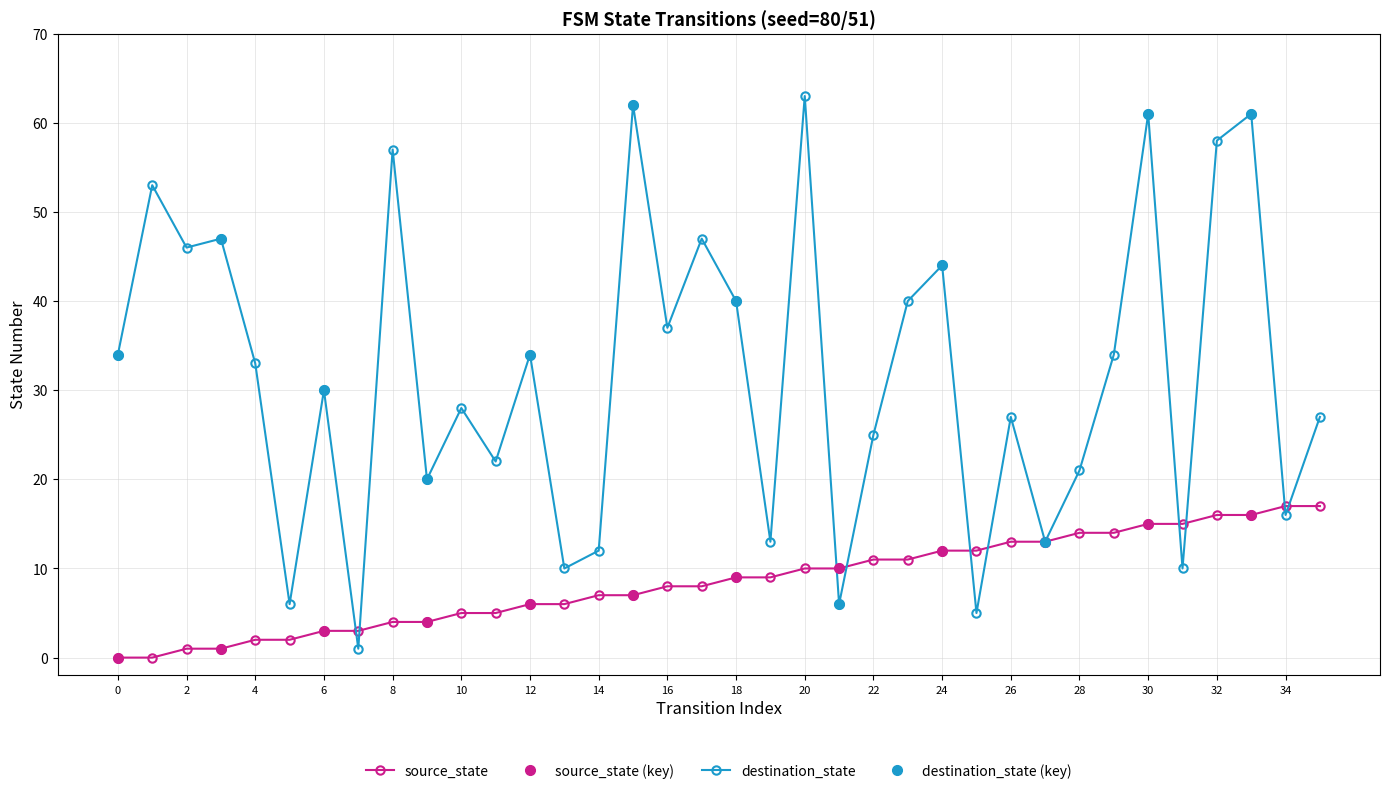

Reading right to left, what are all the values shown in this chart?

source_state: 35=17	34=17	33=16	32=16	31=15	30=15	29=14	28=14	27=13	26=13	25=12	24=12	23=11	22=11	21=10	20=10	19=9	18=9	17=8	16=8	15=7	14=7	13=6	12=6	11=5	10=5	9=4	8=4	7=3	6=3	5=2	4=2	3=1	2=1	1=0	0=0
destination_state: 35=27	34=16	33=61	32=58	31=10	30=61	29=34	28=21	27=13	26=27	25=5	24=44	23=40	22=25	21=6	20=63	19=13	18=40	17=47	16=37	15=62	14=12	13=10	12=34	11=22	10=28	9=20	8=57	7=1	6=30	5=6	4=33	3=47	2=46	1=53	0=34